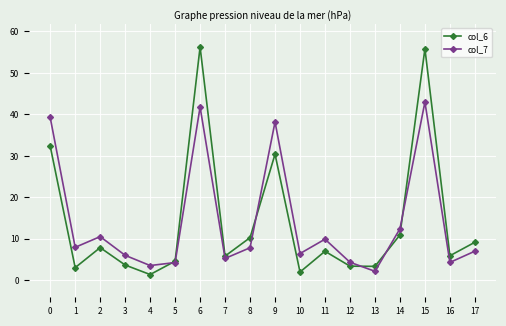

True or false: col_6 has more than 0 points higher than both neighbors.

True